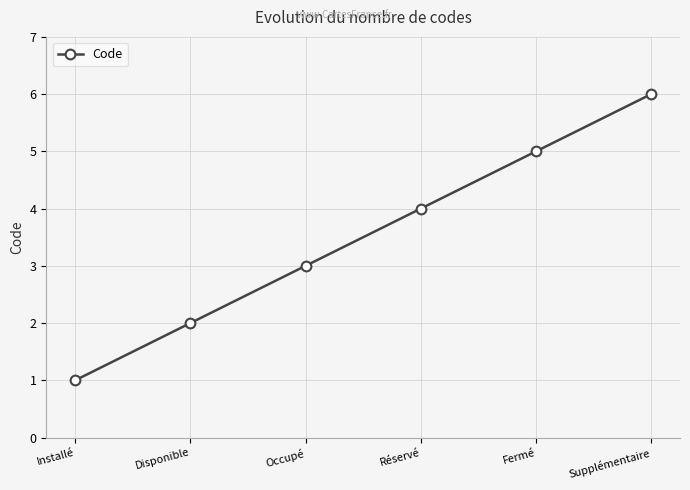

List the labels in order of value, largest first.

Supplémentaire, Fermé, Réservé, Occupé, Disponible, Installé